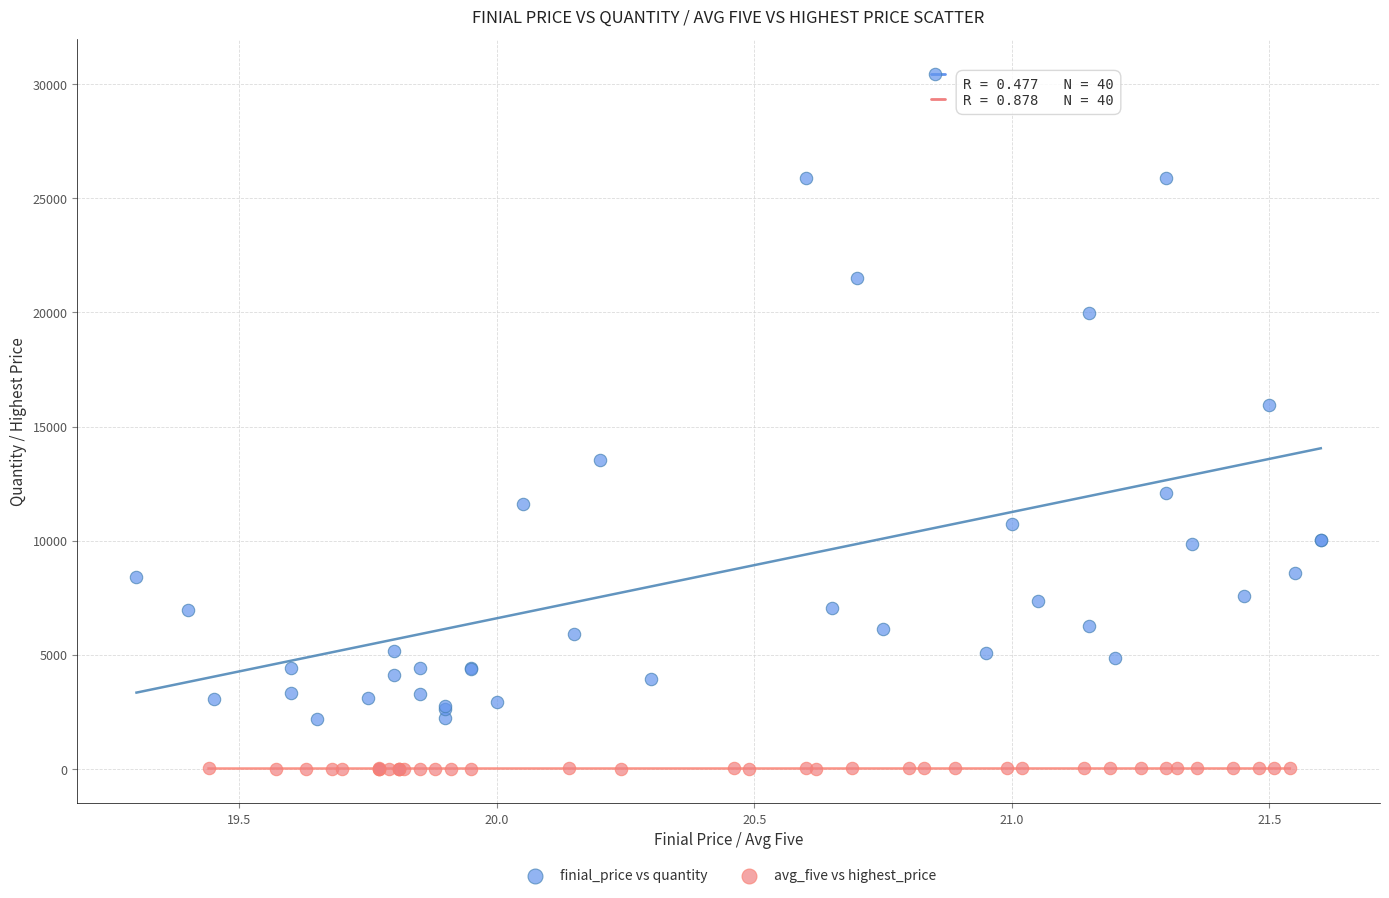

Which series has the widest spread of Y values?

finial_price vs quantity